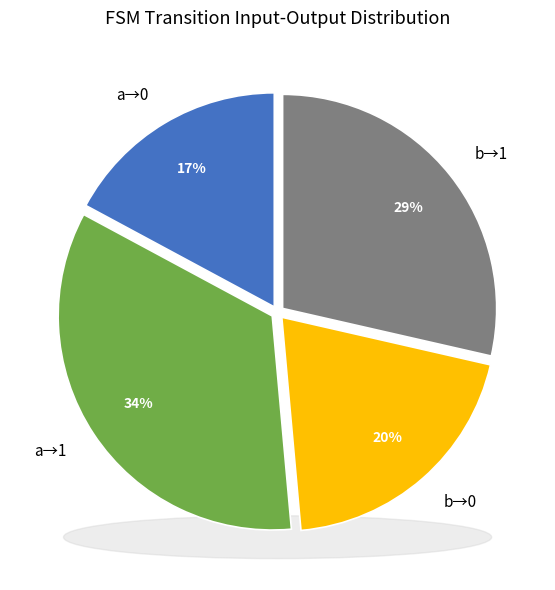

Approximately how many times larger is the value at 34 compared to 33?

1.0